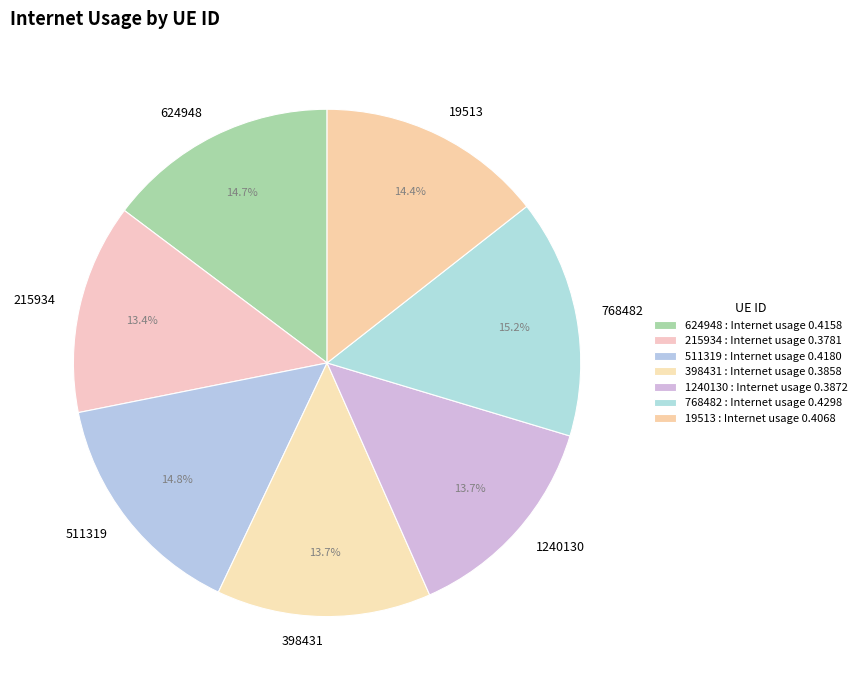

Is it true that 19513 is 14% of the pie?

True